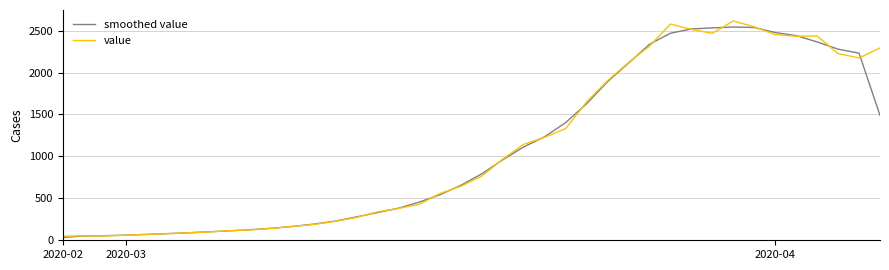

How many lines are shown in the chart?

2